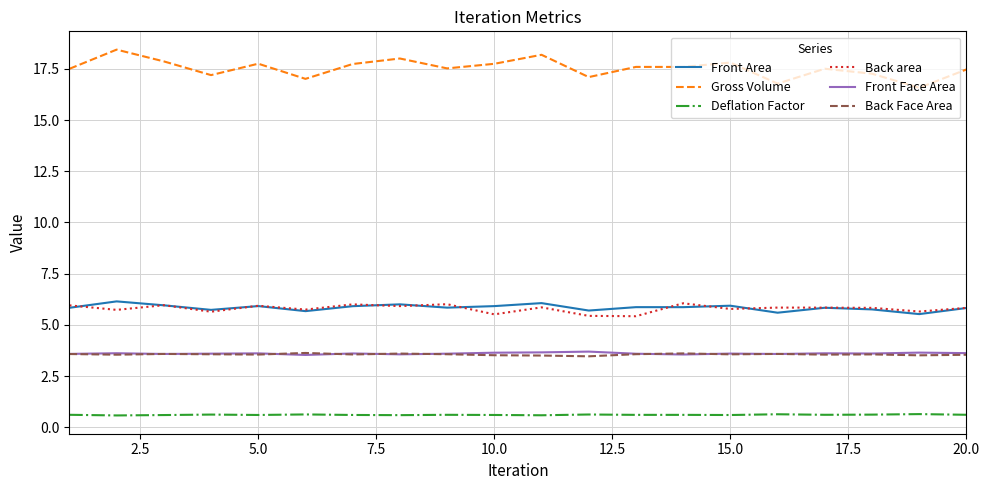

What is the minimum value for Front Face Area?

3.5